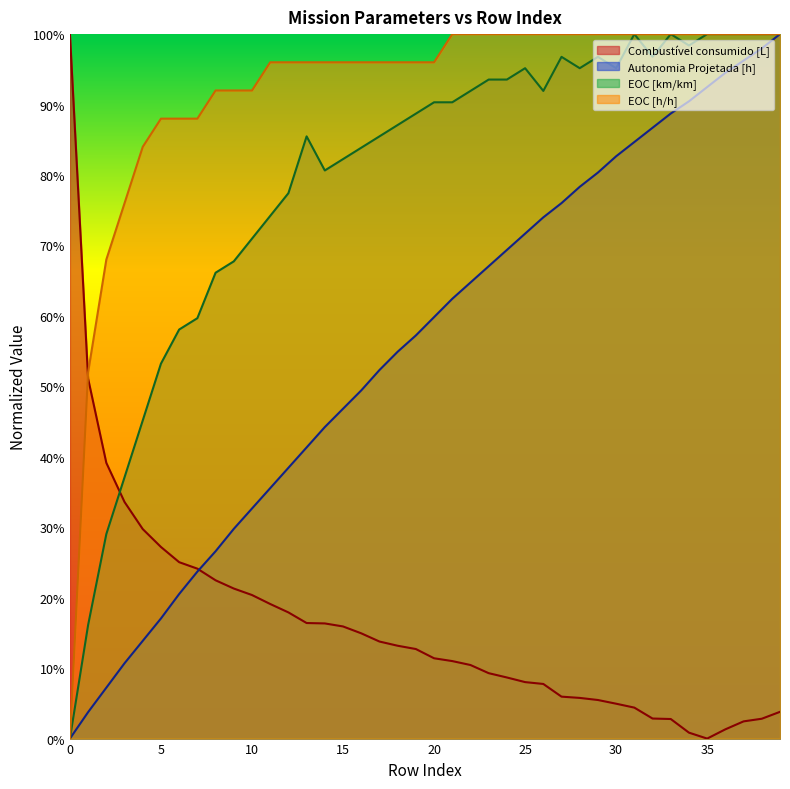

List the labels in order of Autonomia Projetada [h] value, largest first.

39, 38, 37, 36, 35, 34, 33, 32, 31, 30, 29, 28, 27, 26, 25, 24, 23, 22, 21, 20, 19, 18, 17, 16, 15, 14, 13, 12, 11, 10, 9, 8, 7, 6, 5, 4, 3, 2, 1, 0